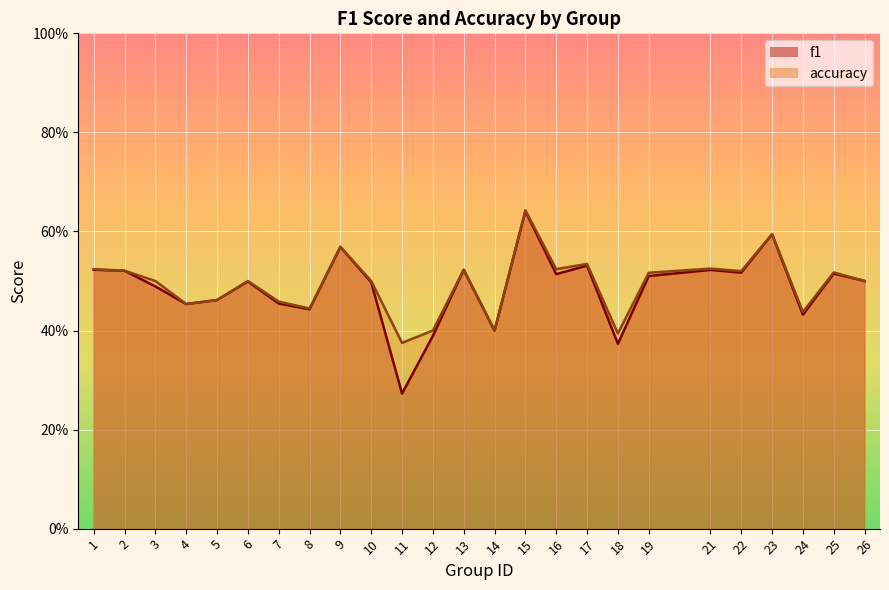

What is the value of the f1 point at the 14th from the left?

0.4